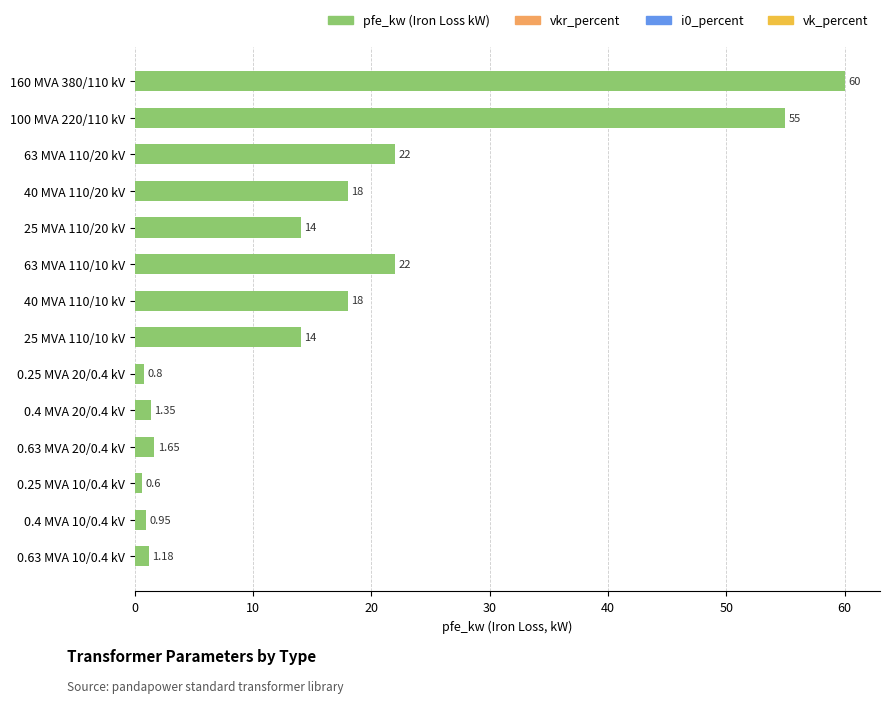

Between 40 MVA 110/20 kV and 25 MVA 110/20 kV, which is larger?

40 MVA 110/20 kV